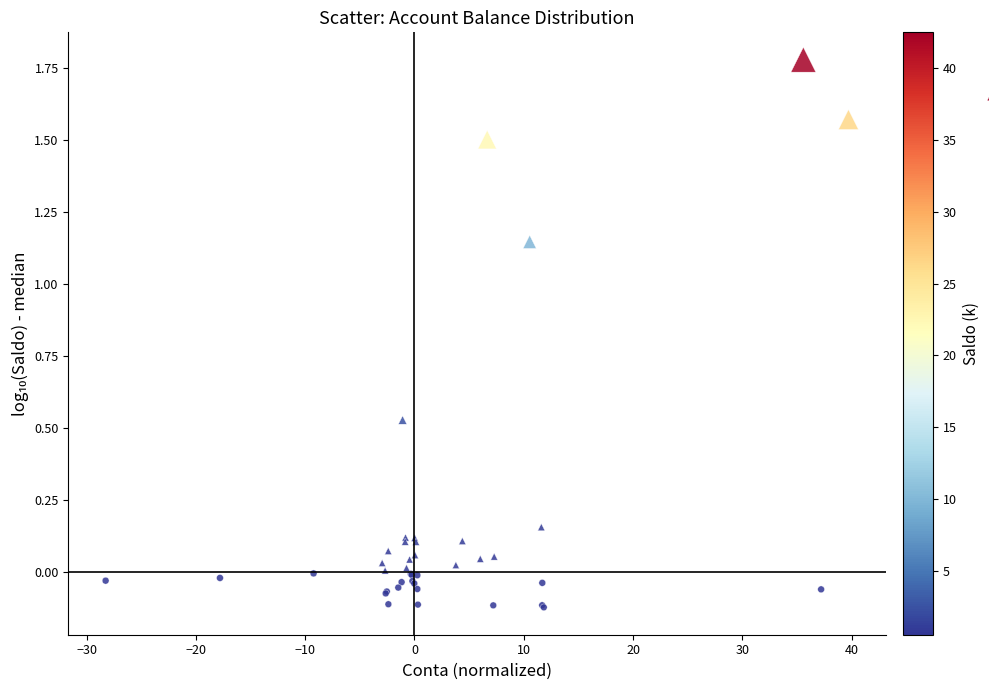

What are all the series names shown in the legend?

negative skew, positive skew